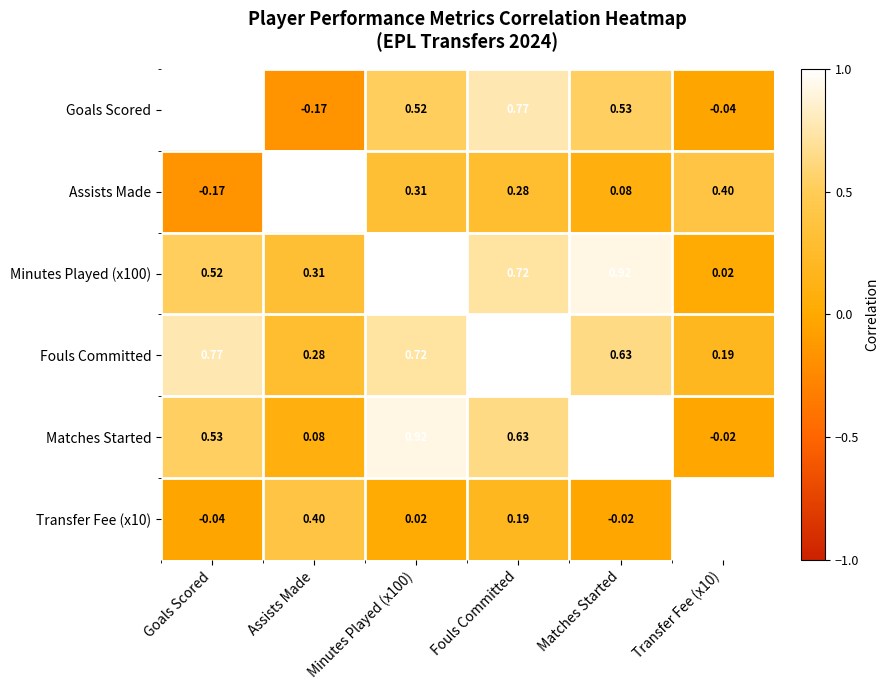

Between Assists Made and Minutes Played (x100), which series saw the biggest shift?

Matches Started